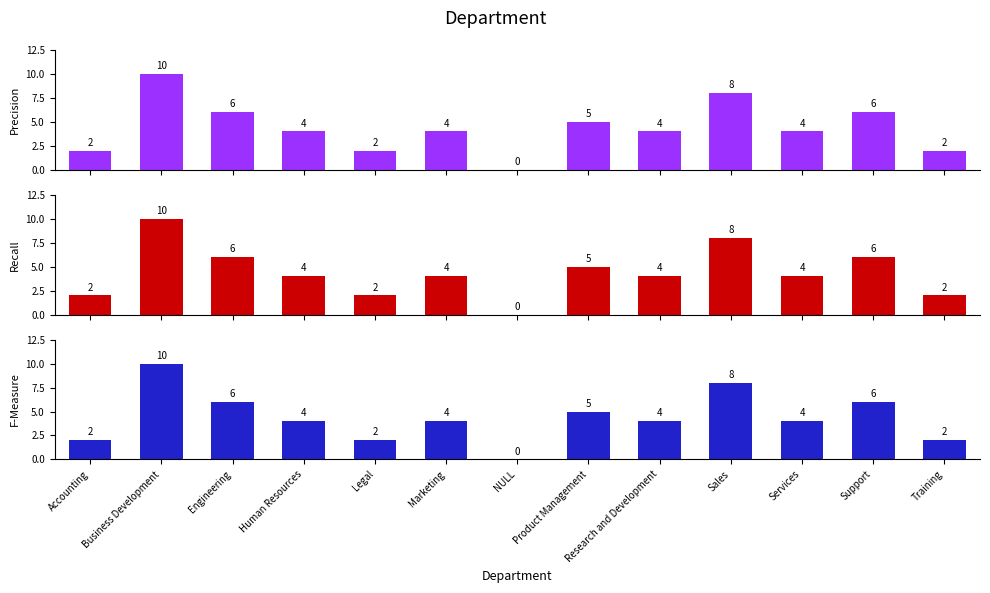

Reading right to left, what are all the values shown in this chart?

Precision: Training=2	Support=6	Services=4	Sales=8	Research and Development=4	Product Management=5	NULL=0	Marketing=4	Legal=2	Human Resources=4	Engineering=6	Business Development=10	Accounting=2
Recall: Training=2	Support=6	Services=4	Sales=8	Research and Development=4	Product Management=5	NULL=0	Marketing=4	Legal=2	Human Resources=4	Engineering=6	Business Development=10	Accounting=2
F-Measure: Training=2	Support=6	Services=4	Sales=8	Research and Development=4	Product Management=5	NULL=0	Marketing=4	Legal=2	Human Resources=4	Engineering=6	Business Development=10	Accounting=2